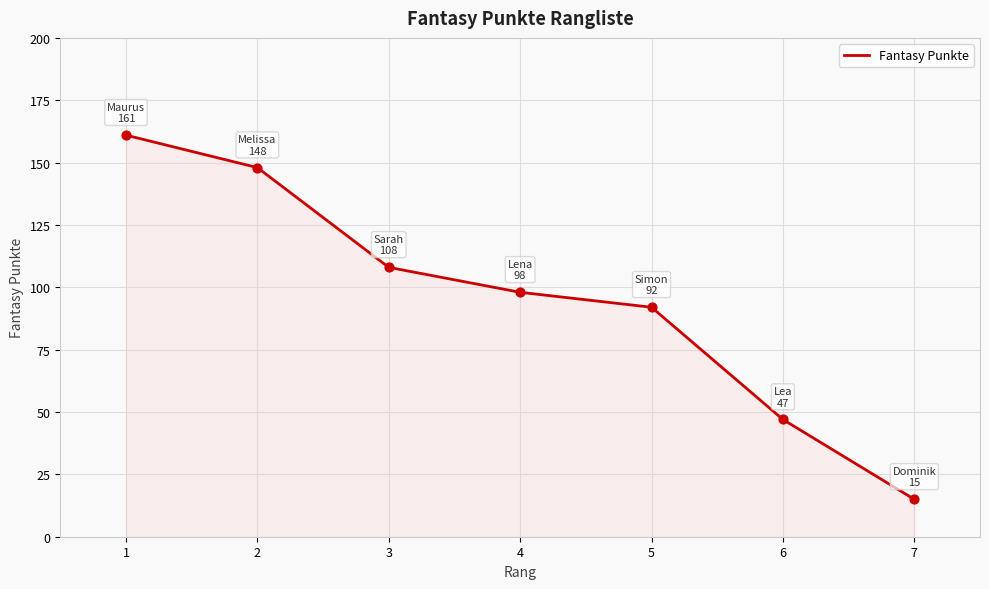

What is the ratio of the value at 2 to the value at 4?

1.5